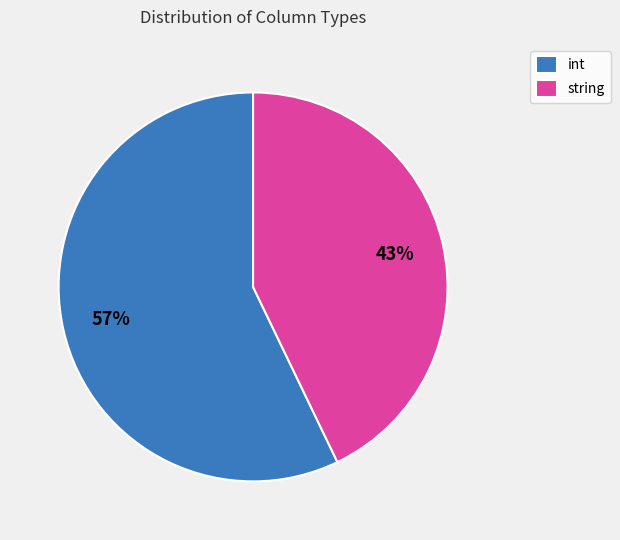

Which slice is the smallest?

string